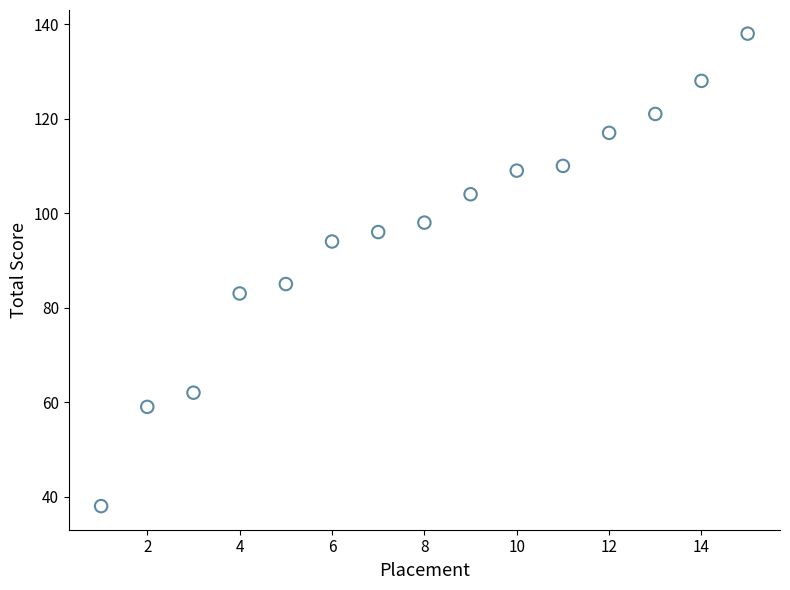

What Y value in the scatter plot is closest to 88?

85